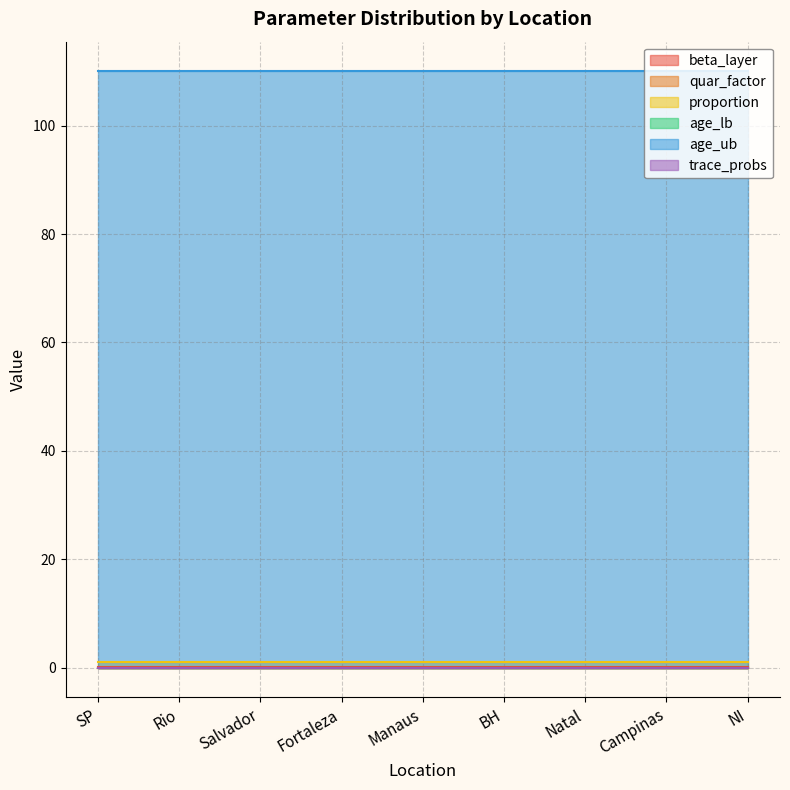

Reading right to left, what are all the values shown in this chart?

beta_layer: NI=0.1	Campinas=0.1	Natal=0.1	BH=0.1	Manaus=0.1	Fortaleza=0.1	Salvador=0.1	Rio=0.1	SP=0.1
quar_factor: NI=0.0	Campinas=0.0	Natal=0.0	BH=0.0	Manaus=0.0	Fortaleza=0.0	Salvador=0.0	Rio=0.0	SP=0.0
proportion: NI=1.0	Campinas=1.0	Natal=1.0	BH=1.0	Manaus=1.0	Fortaleza=1.0	Salvador=1.0	Rio=1.0	SP=1.0
age_lb: NI=0.0	Campinas=0.0	Natal=0.0	BH=0.0	Manaus=0.0	Fortaleza=0.0	Salvador=0.0	Rio=0.0	SP=0.0
age_ub: NI=110.0	Campinas=110.0	Natal=110.0	BH=110.0	Manaus=110.0	Fortaleza=110.0	Salvador=110.0	Rio=110.0	SP=110.0
trace_probs: NI=0.0	Campinas=0.0	Natal=0.0	BH=0.0	Manaus=0.0	Fortaleza=0.0	Salvador=0.0	Rio=0.0	SP=0.0